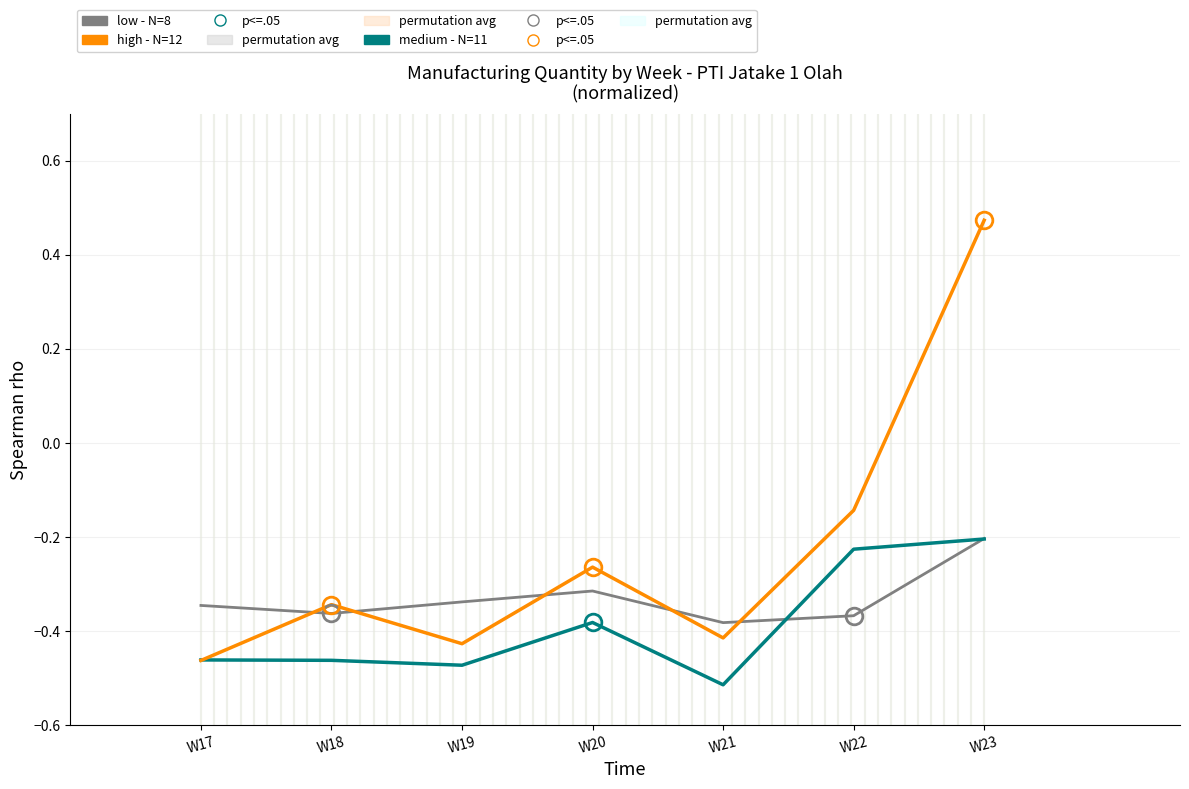

At which label is high - N=12 closest to 0?

W22